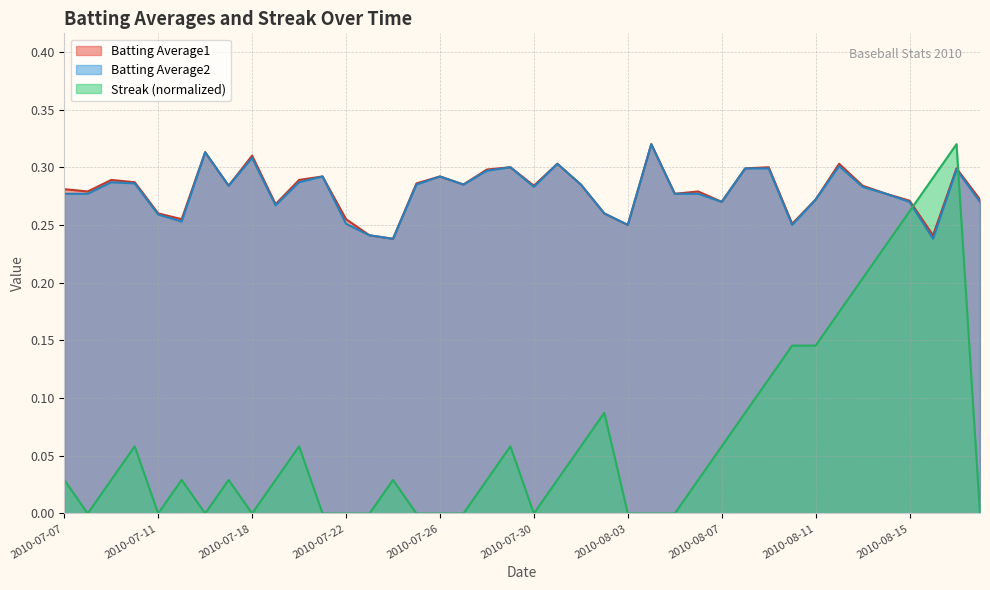

Reading left to right, what are all the values shown in this chart?

Batting Average1: 0.3	0.3	0.3	0.3	0.3	0.3	0.3	0.3	0.3	0.3	0.3	0.3	0.3	0.2	0.2	0.3	0.3	0.3	0.3	0.3	0.3	0.3	0.3	0.3	0.2	0.3	0.3	0.3	0.3	0.3	0.3	0.3	0.3	0.3	0.3	0.3	0.3	0.2	0.3	0.3
Batting Average2: 0.3	0.3	0.3	0.3	0.3	0.3	0.3	0.3	0.3	0.3	0.3	0.3	0.3	0.2	0.2	0.3	0.3	0.3	0.3	0.3	0.3	0.3	0.3	0.3	0.2	0.3	0.3	0.3	0.3	0.3	0.3	0.2	0.3	0.3	0.3	0.3	0.3	0.2	0.3	0.3
Streak: 0.0	0.0	0.0	0.1	0.0	0.0	0.0	0.0	0.0	0.0	0.1	0.0	0.0	0.0	0.0	0.0	0.0	0.0	0.0	0.1	0.0	0.0	0.1	0.1	0.0	0.0	0.0	0.0	0.1	0.1	0.1	0.1	0.1	0.2	0.2	0.2	0.3	0.3	0.3	0.0